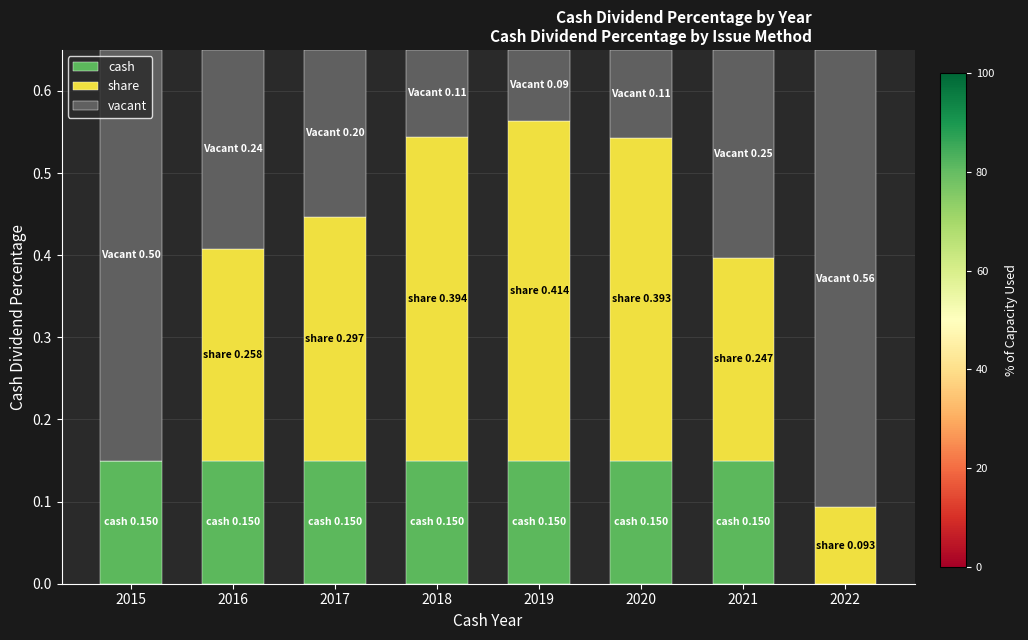

What are all the series names shown in the legend?

cash, share, vacant